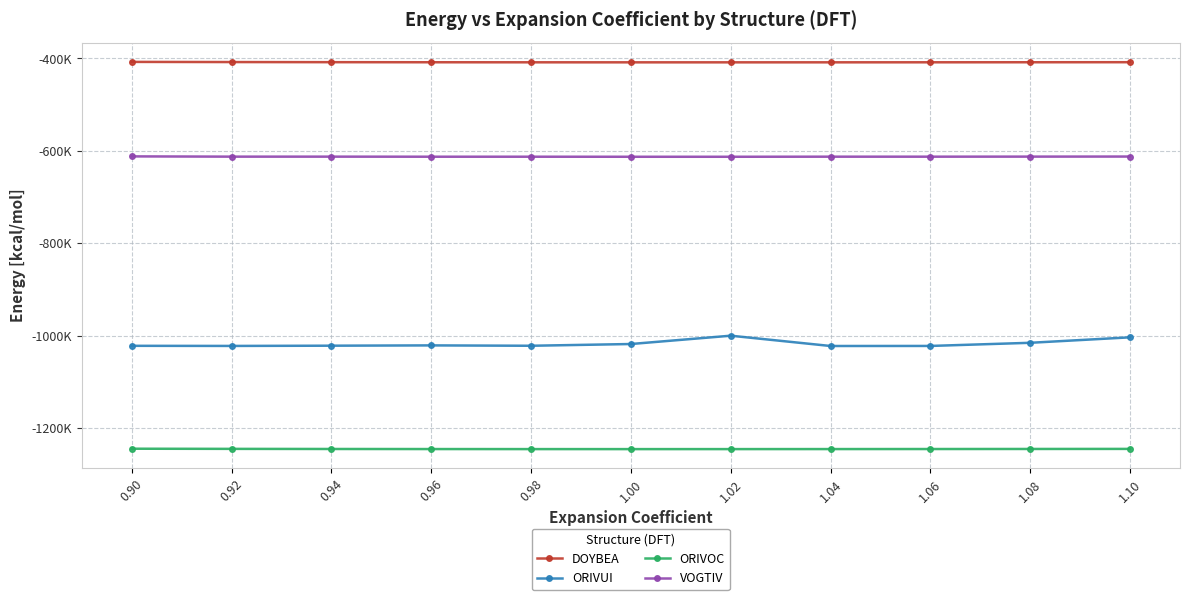

Which series has the widest spread of values?

ORIVUI